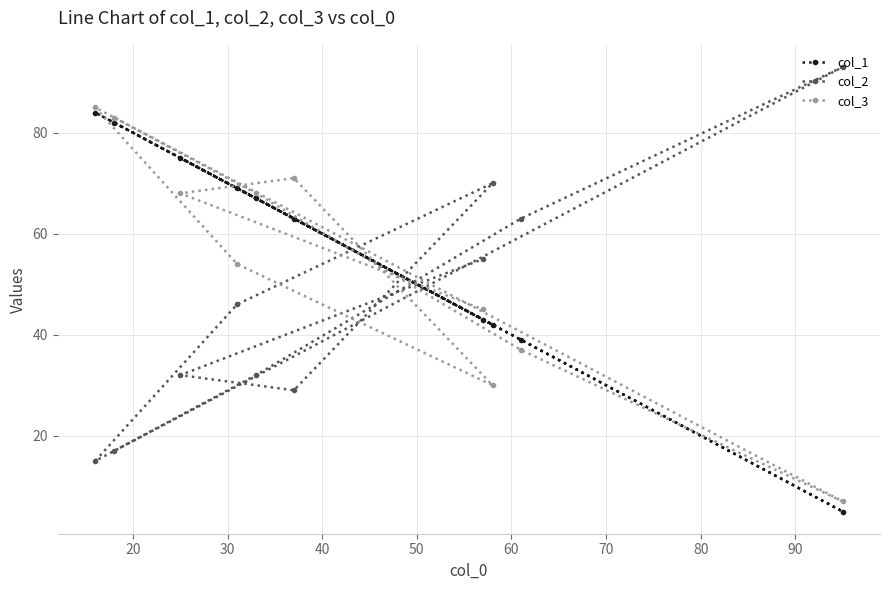

Rank the series by their average value, from highest to lowest.

col_1, col_3, col_2